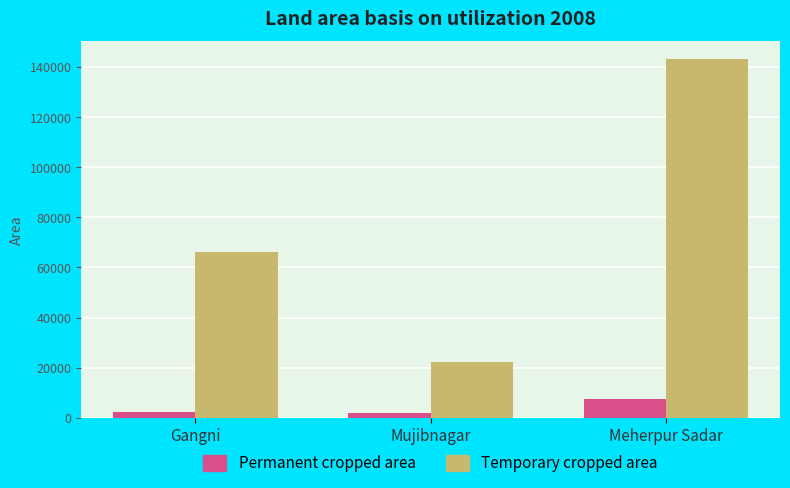

Is it true that Temporary cropped area equals 143131 at Meherpur Sadar?

True